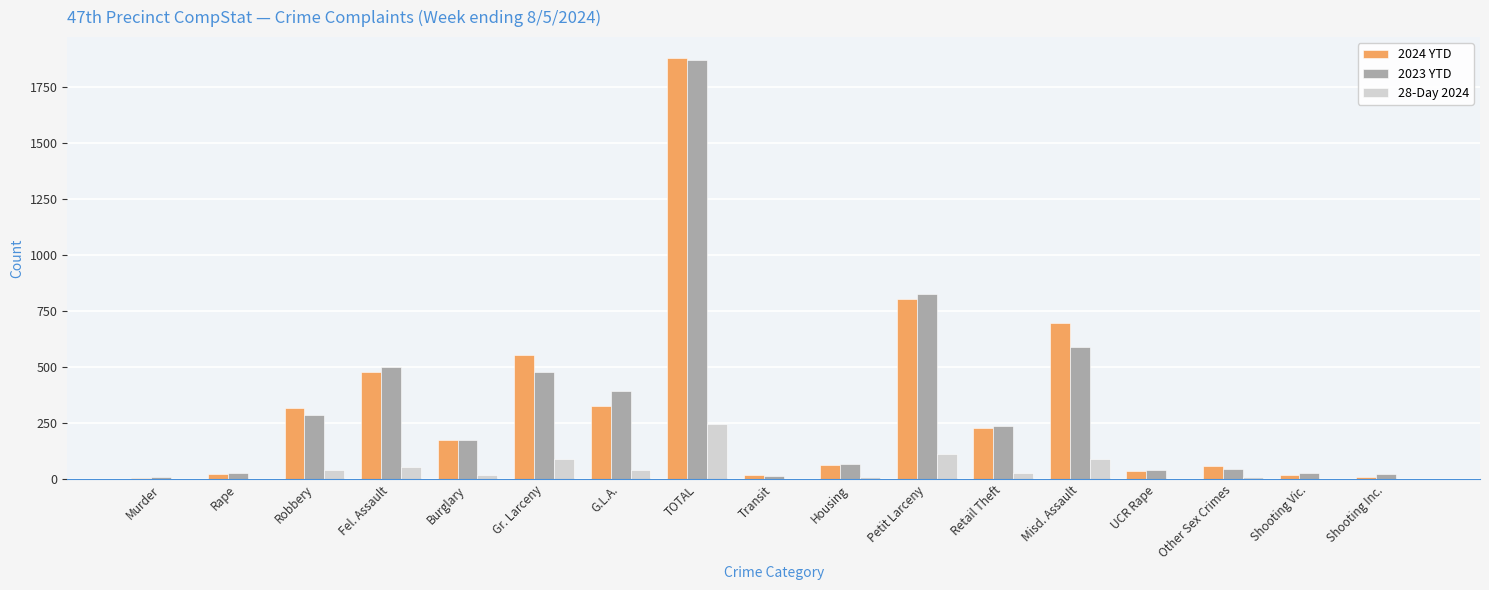

What is the total value across all series at G.L.A.?

761